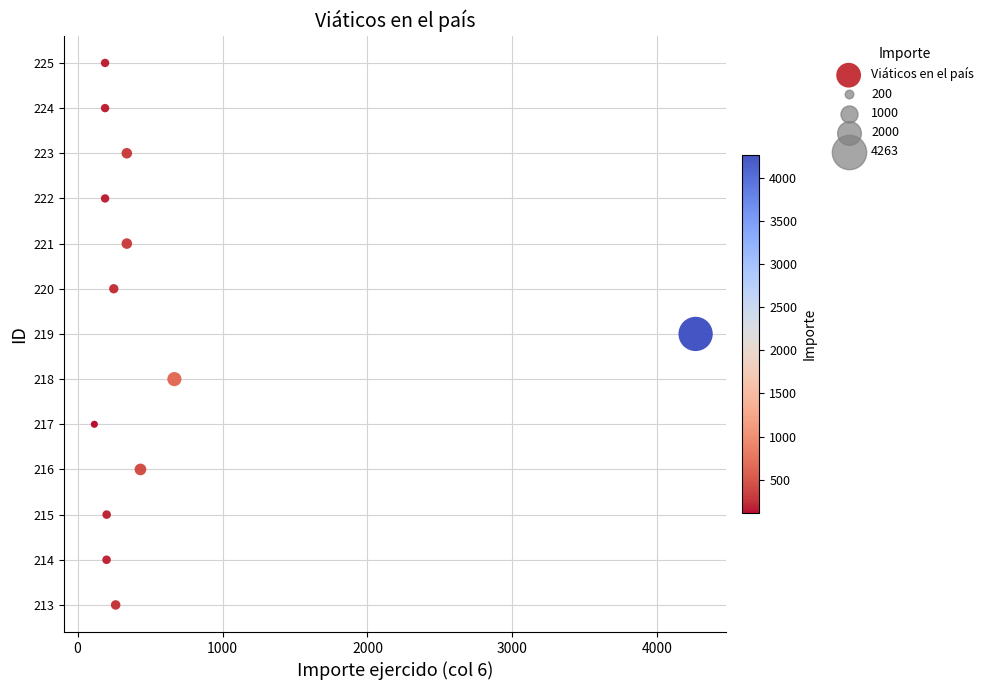

What is the range of Y values (max minus min)?

12